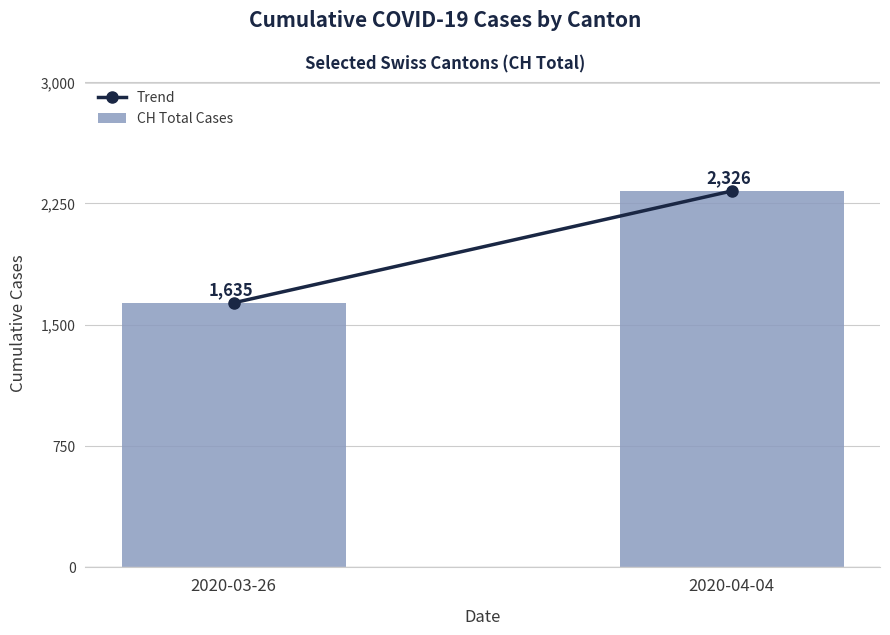

Reading left to right, what are all the values shown in this chart?

1635	2326